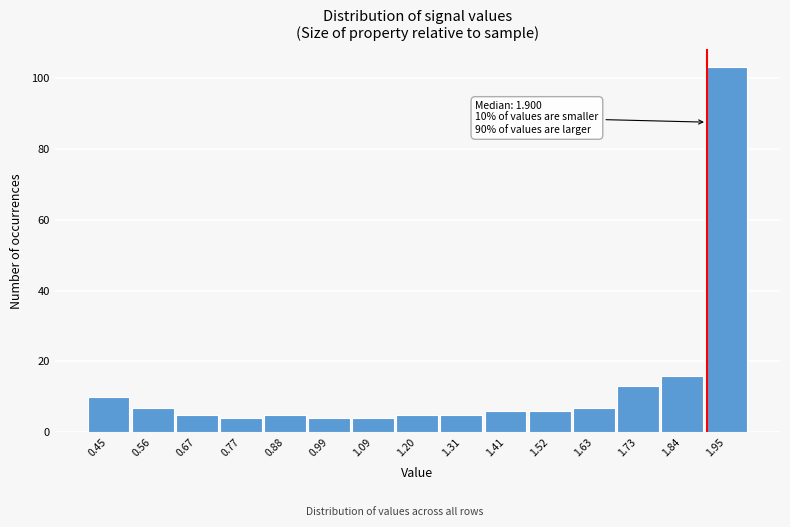

Over which range of the x-axis is the bar tallest?

1.90 to 2.00